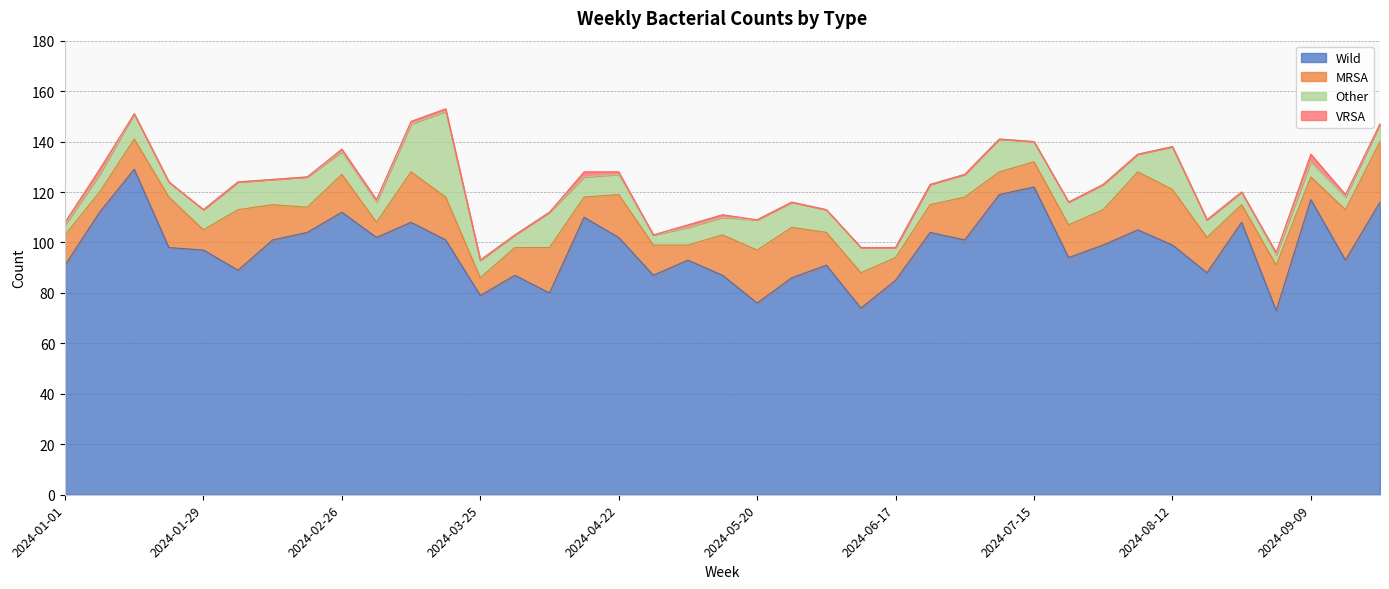

Rank the series at 2024-02-19 from highest to lowest value.

Wild, Other, MRSA, VRSA